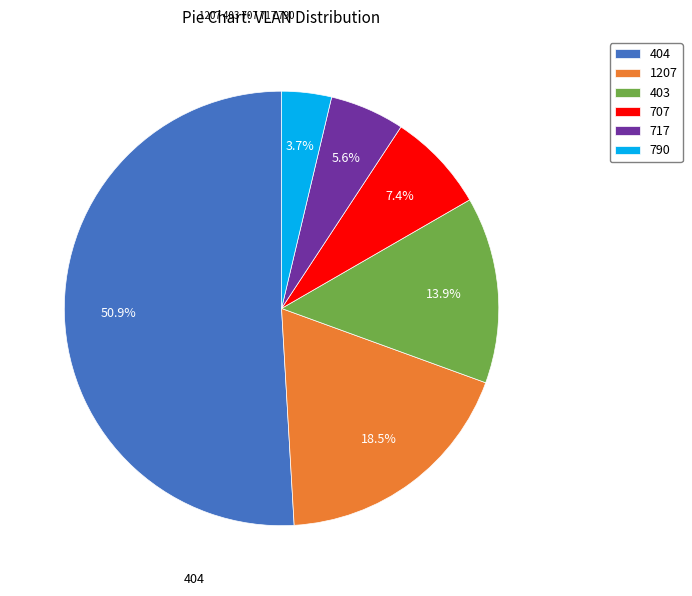

How many slices are in this pie chart?

6